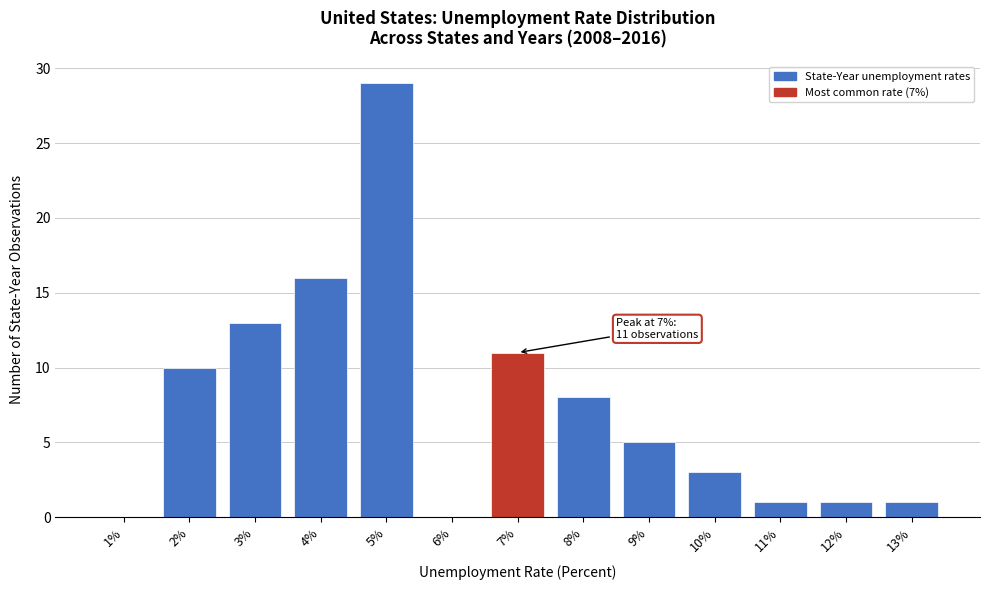

Reading left to right, list all the values displayed in this chart.

1%=0	2%=10	3%=13	4%=16	5%=29	6%=0	7%=11	8%=8	9%=5	10%=3	11%=1	12%=1	13%=1